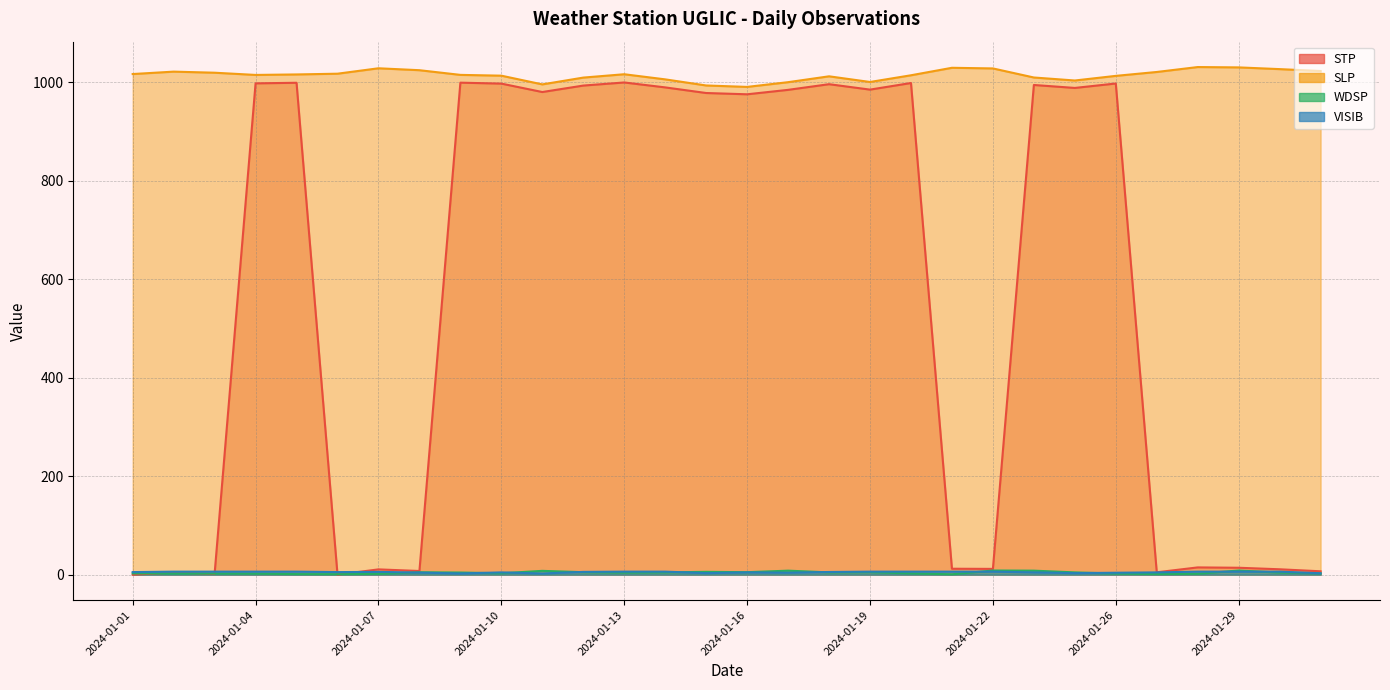

Which series has the largest range (max minus min)?

STP